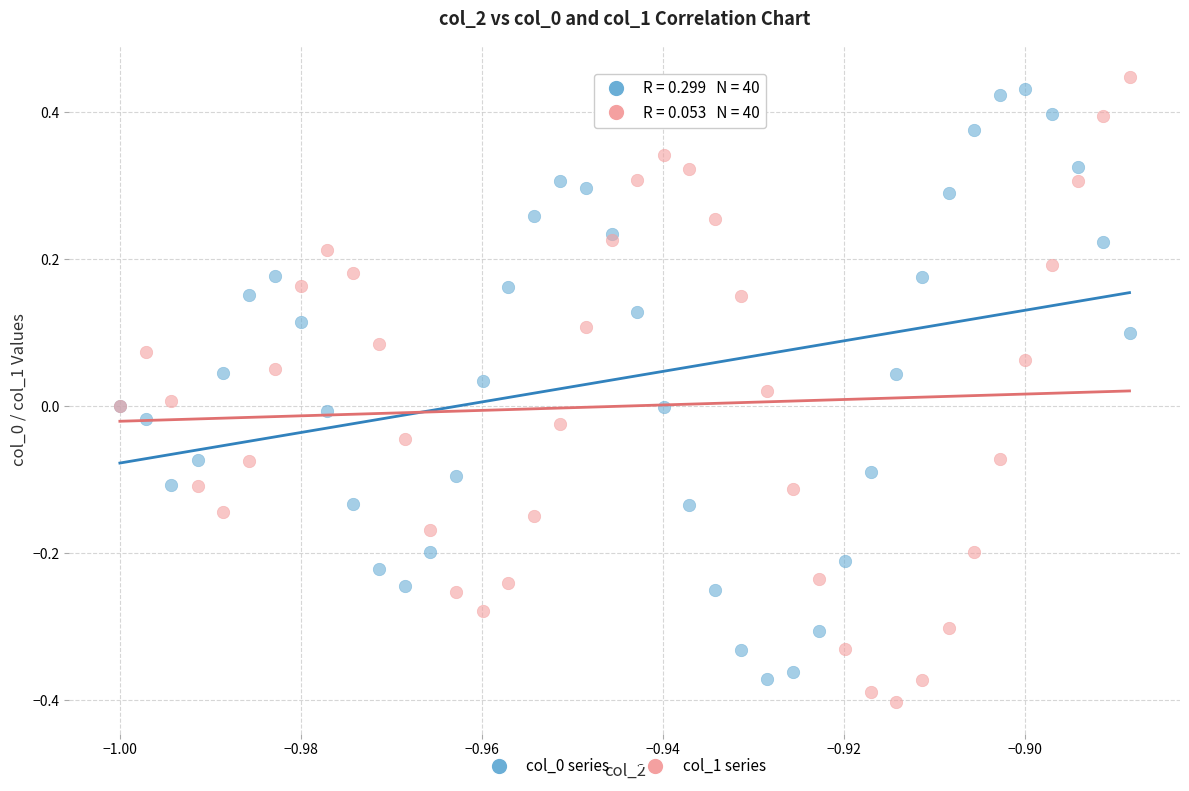

Which series has the widest spread of Y values?

col_1 series